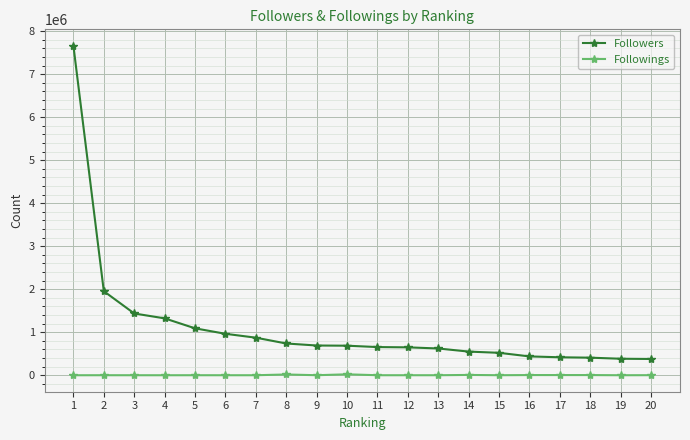

Which series changed the most between 1 and 16?

Followers